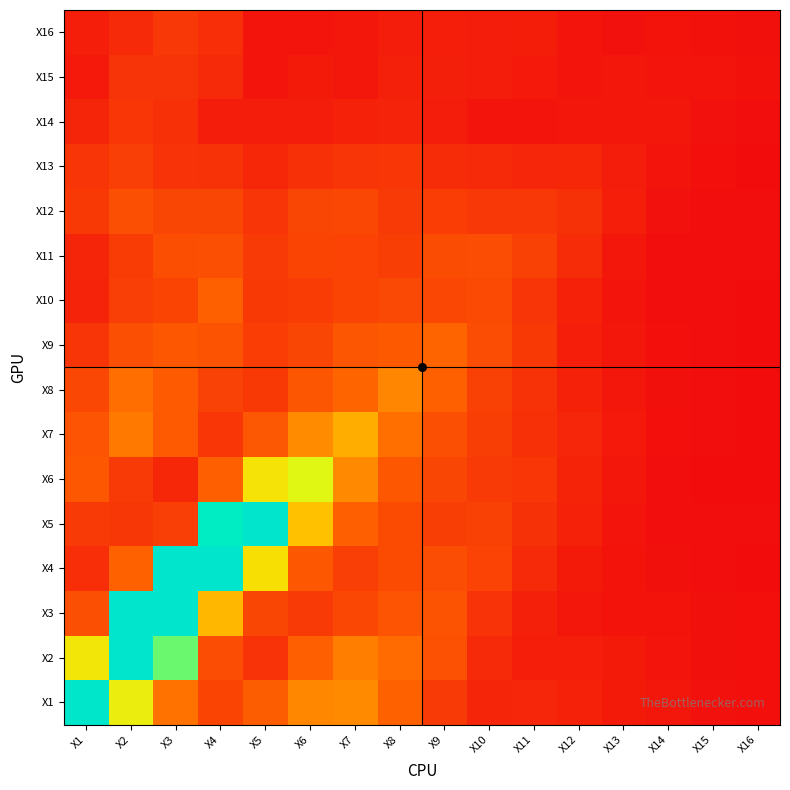

Reading right to left, list all the values displayed in this chart.

X1: X16=0.0	X15=0.1	X14=0.1	X13=0.2	X12=0.3	X11=0.4	X10=0.4	X9=0.7	X8=1.2	X7=1.6	X6=1.6	X5=1.2	X4=0.8	X3=1.4	X2=2.7	X1=5.1
X2: X16=0.0	X15=0.1	X14=0.1	X13=0.2	X12=0.3	X11=0.3	X10=0.4	X9=1.0	X8=1.4	X7=1.5	X6=1.2	X5=0.6	X4=0.9	X3=3.5	X2=15.2	X1=2.6
X3: X16=0.0	X15=0.1	X14=0.1	X13=0.1	X12=0.2	X11=0.3	X10=0.6	X9=1.0	X8=1.0	X7=0.9	X6=0.7	X5=0.8	X4=2.0	X3=18.6	X2=5.2	X1=1.0
X4: X16=0.0	X15=0.0	X14=0.1	X13=0.1	X12=0.2	X11=0.4	X10=0.8	X9=0.9	X8=0.9	X7=0.7	X6=1.1	X5=2.5	X4=15.0	X3=5.9	X2=1.2	X1=0.5
X5: X16=0.0	X15=0.0	X14=0.0	X13=0.1	X12=0.3	X11=0.5	X10=0.8	X9=0.7	X8=0.9	X7=1.2	X6=2.1	X5=5.2	X4=4.3	X3=0.7	X2=0.6	X1=0.7
X6: X16=0.0	X15=0.0	X14=0.0	X13=0.2	X12=0.4	X11=0.6	X10=0.7	X9=0.8	X8=1.1	X7=1.6	X6=2.9	X5=2.5	X4=1.2	X3=0.4	X2=0.7	X1=1.1
X7: X16=0.0	X15=0.0	X14=0.0	X13=0.2	X12=0.4	X11=0.5	X10=0.7	X9=1.0	X8=1.4	X7=1.9	X6=1.6	X5=1.1	X4=0.6	X3=1.1	X2=1.5	X1=1.0
X8: X16=0.0	X15=0.0	X14=0.1	X13=0.2	X12=0.3	X11=0.5	X10=0.8	X9=1.2	X8=1.6	X7=1.3	X6=1.1	X5=0.7	X4=0.8	X3=1.1	X2=1.4	X1=0.9
X9: X16=0.0	X15=0.0	X14=0.0	X13=0.2	X12=0.3	X11=0.6	X10=0.9	X9=1.3	X8=1.1	X7=1.1	X6=0.8	X5=0.7	X4=1.0	X3=1.1	X2=1.0	X1=0.6
X10: X16=0.0	X15=0.0	X14=0.0	X13=0.1	X12=0.3	X11=0.6	X10=0.9	X9=0.9	X8=0.9	X7=0.8	X6=0.7	X5=0.7	X4=1.2	X3=0.8	X2=0.7	X1=0.3
X11: X16=0.0	X15=0.0	X14=0.0	X13=0.1	X12=0.5	X11=0.8	X10=0.9	X9=0.9	X8=0.7	X7=0.8	X6=0.8	X5=0.7	X4=1.0	X3=1.0	X2=0.7	X1=0.4
X12: X16=0.0	X15=0.0	X14=0.1	X13=0.3	X12=0.5	X11=0.6	X10=0.6	X9=0.7	X8=0.7	X7=0.9	X6=0.8	X5=0.6	X4=0.8	X3=0.8	X2=1.0	X1=0.7
X13: X16=0.0	X15=0.0	X14=0.1	X13=0.2	X12=0.4	X11=0.4	X10=0.4	X9=0.5	X8=0.6	X7=0.6	X6=0.5	X5=0.4	X4=0.6	X3=0.6	X2=0.7	X1=0.6
X14: X16=0.0	X15=0.1	X14=0.2	X13=0.1	X12=0.2	X11=0.1	X10=0.1	X9=0.2	X8=0.3	X7=0.3	X6=0.2	X5=0.2	X4=0.2	X3=0.5	X2=0.6	X1=0.4
X15: X16=0.1	X15=0.1	X14=0.1	X13=0.2	X12=0.1	X11=0.2	X10=0.2	X9=0.3	X8=0.3	X7=0.2	X6=0.2	X5=0.1	X4=0.4	X3=0.6	X2=0.6	X1=0.2
X16: X16=0.1	X15=0.1	X14=0.1	X13=0.1	X12=0.1	X11=0.2	X10=0.2	X9=0.3	X8=0.2	X7=0.2	X6=0.1	X5=0.1	X4=0.5	X3=0.6	X2=0.4	X1=0.3